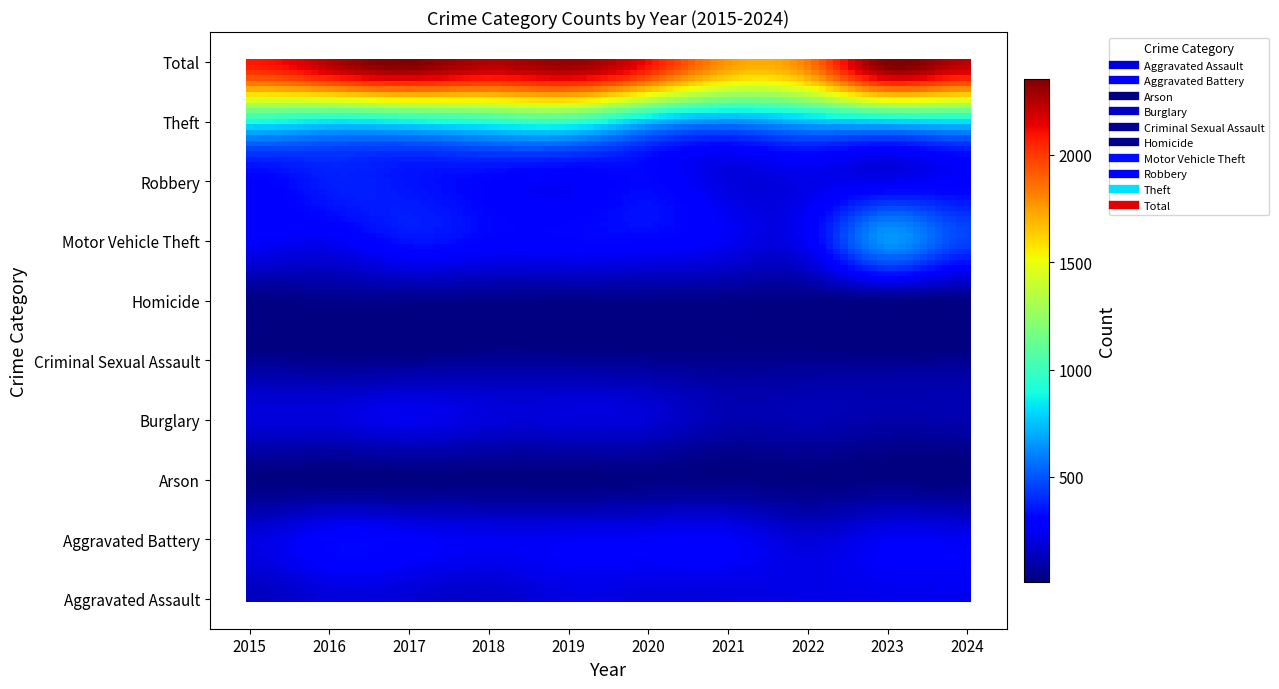

Reading left to right, what are all the values shown in this chart?

Aggravated Assault: 2015=142	2016=199	2017=187	2018=165	2019=216	2020=204	2021=210	2022=222	2023=237	2024=243
Aggravated Battery: 2015=210	2016=298	2017=279	2018=248	2019=257	2020=266	2021=267	2022=192	2023=256	2024=251
Arson: 2015=15	2016=15	2017=15	2018=16	2019=14	2020=22	2021=21	2022=16	2023=18	2024=9
Burglary: 2015=197	2016=198	2017=237	2018=197	2019=198	2020=185	2021=112	2022=120	2023=98	2024=106
Criminal Sexual Assault: 2015=50	2016=38	2017=42	2018=58	2019=55	2020=46	2021=39	2022=45	2023=42	2024=48
Homicide: 2015=18	2016=38	2017=37	2018=32	2019=26	2020=31	2021=27	2022=23	2023=26	2024=22
Motor Vehicle Theft: 2015=266	2016=250	2017=339	2018=299	2019=301	2020=300	2021=249	2022=266	2023=645	2024=457
Robbery: 2015=292	2016=369	2017=344	2018=304	2019=268	2020=313	2021=208	2022=226	2023=243	2024=276
Theft: 2015=892	2016=836	2017=869	2018=933	2019=968	2020=742	2021=633	2022=728	2023=791	2024=821
Total: 2015=2082	2016=2241	2017=2349	2018=2252	2019=2303	2020=2109	2021=1766	2022=1838	2023=2356	2024=2233